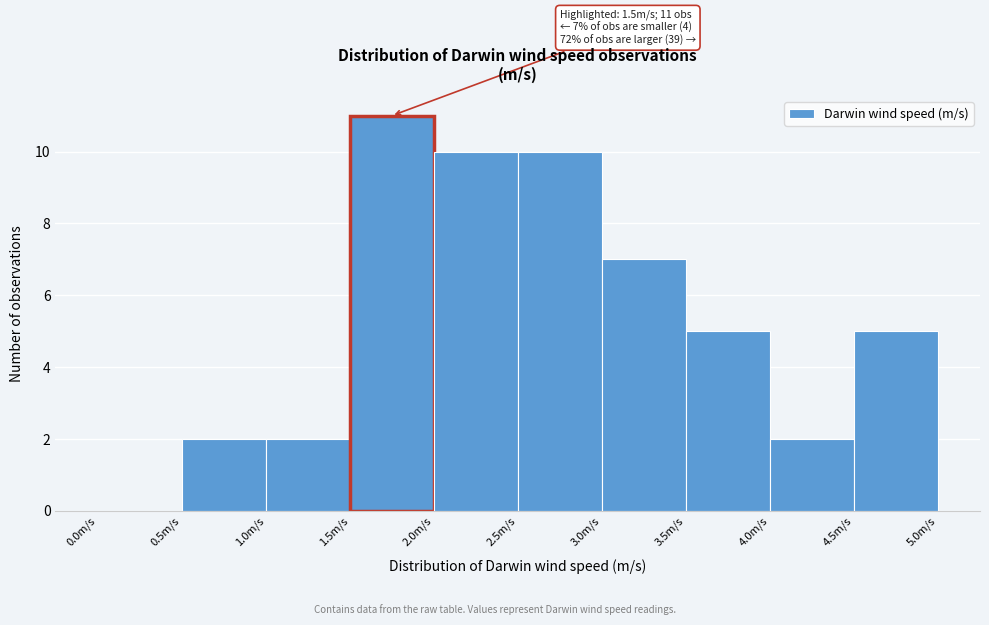

Over which range of the x-axis is the bar tallest?

1.5 to 2.0